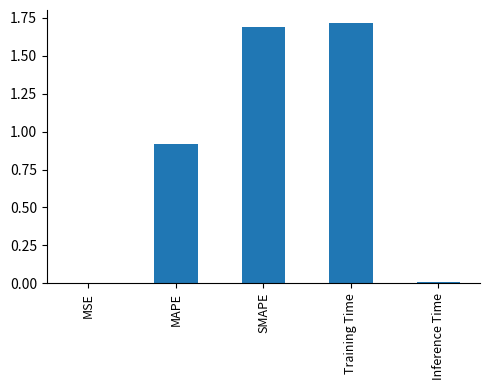

The chart shows a value of 0.0 at MSE. True or false?

True